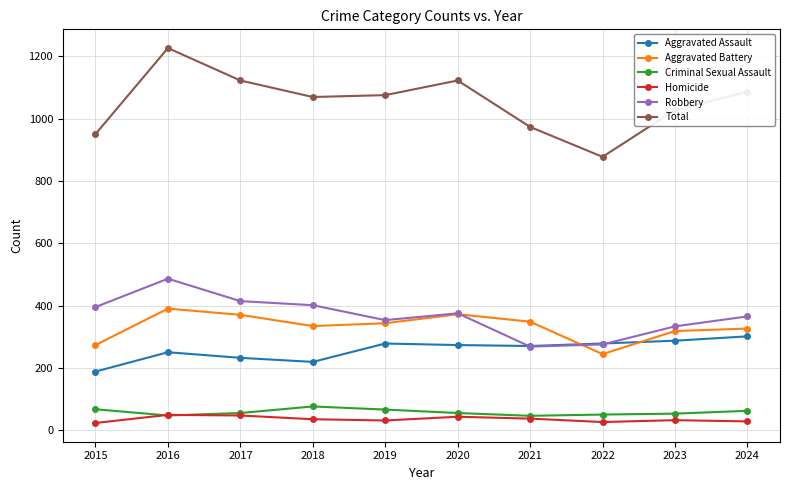

What is the difference between the maximum and minimum values in the Total series?

349